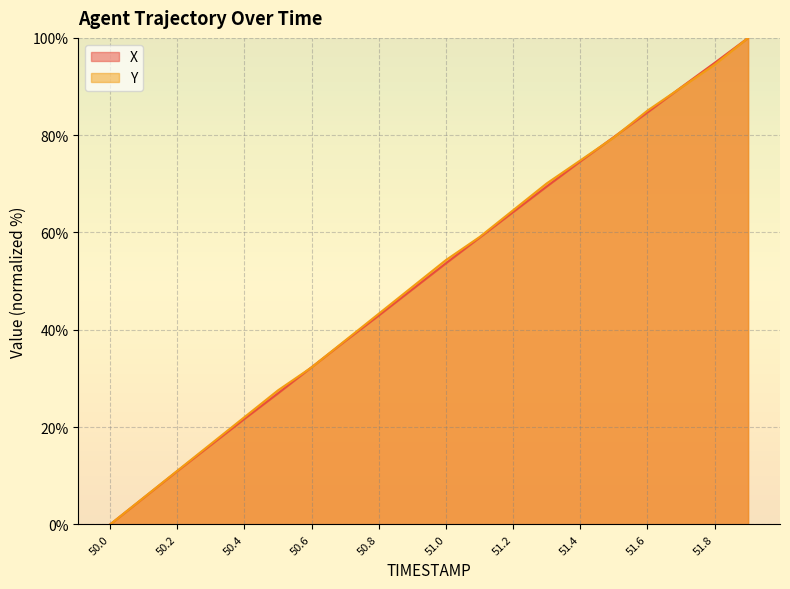

List the series in order of their overall mean, highest first.

Y, X